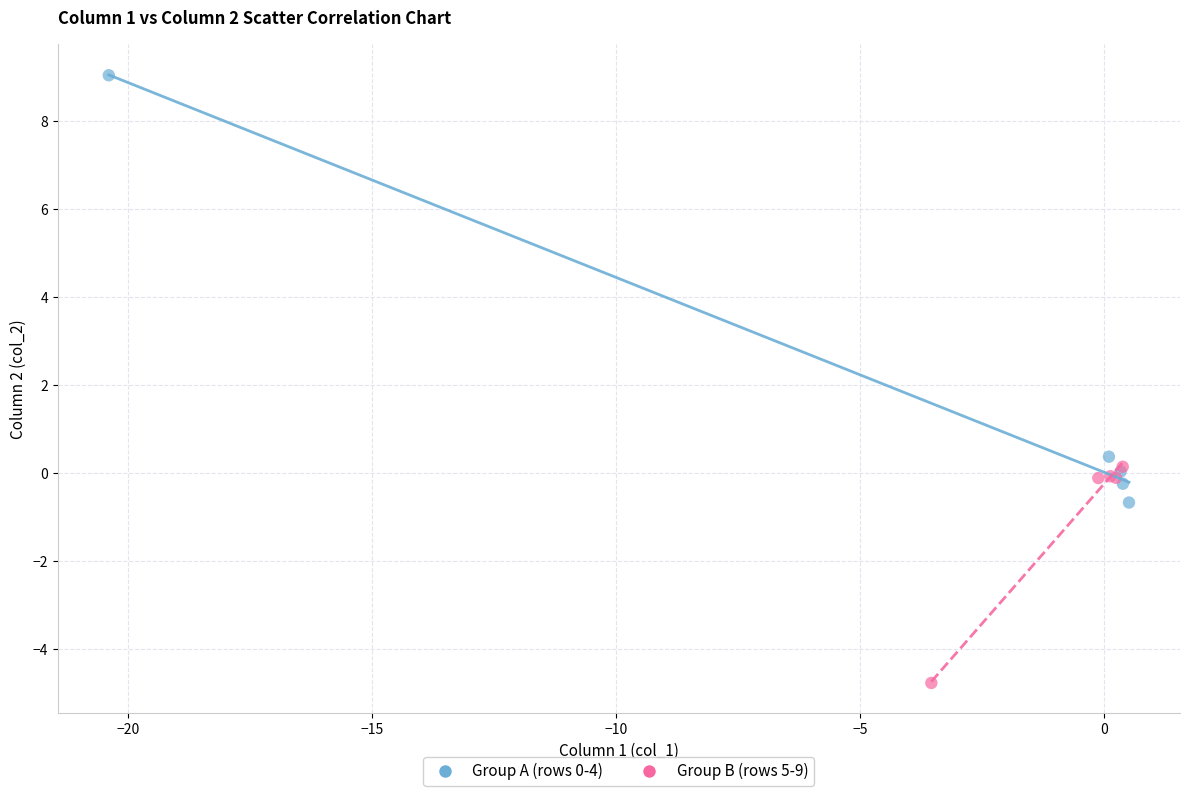

Which series reaches the minimum Y coordinate?

Group B (rows 5-9)